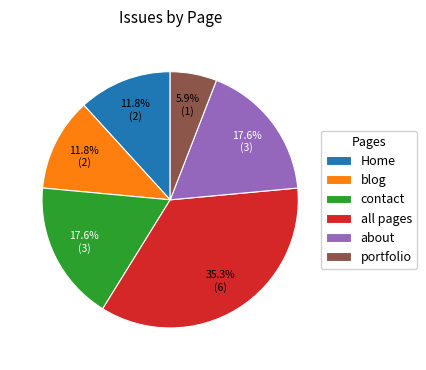

Which category has the biggest portion of the pie?

all pages